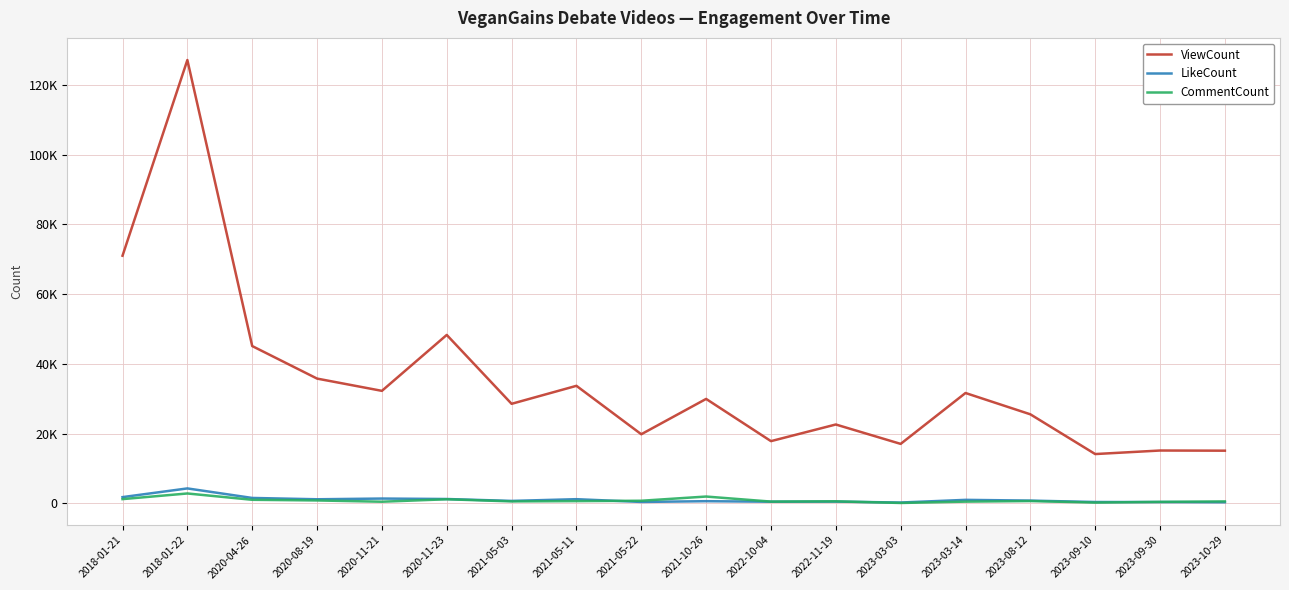

Which category has the lowest value in the ViewCount series?

2023-09-10